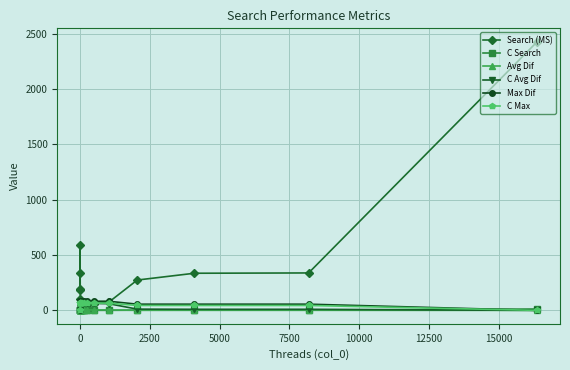

What is the value of the Search (MS) point at the 5th from the left?

106.2